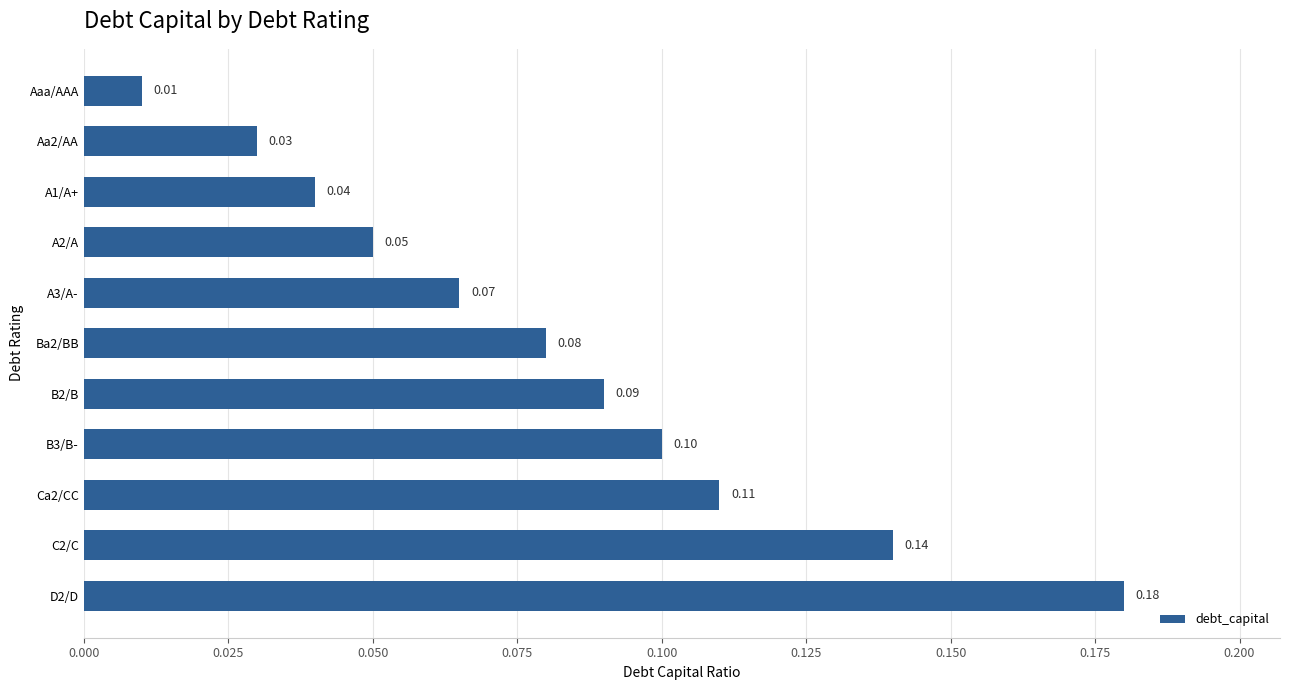

At which label is the value closest to 0?

Aaa/AAA